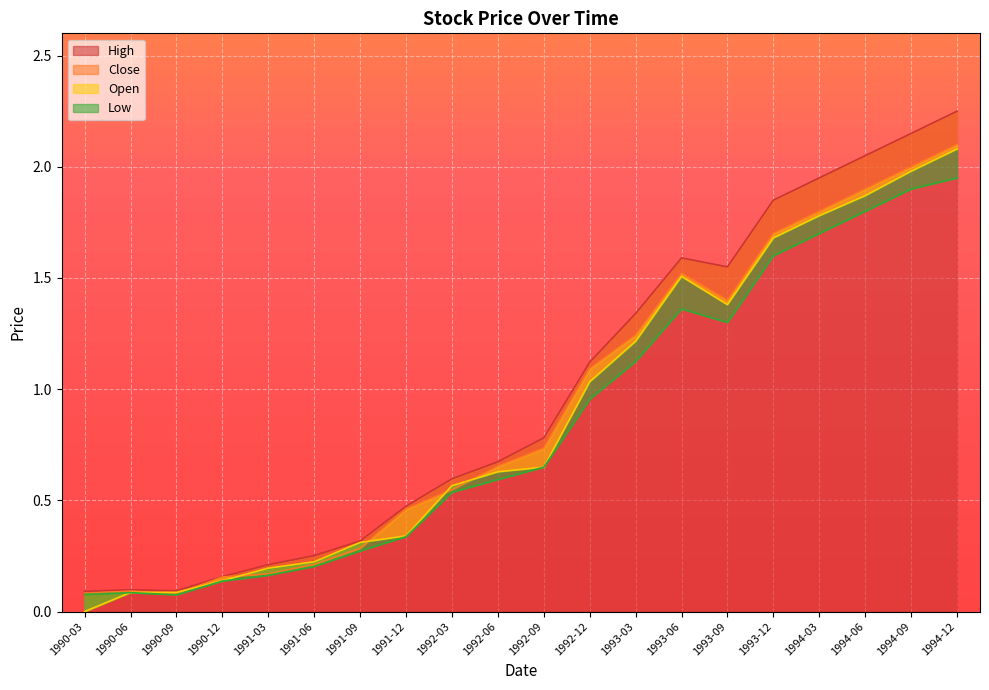

Where is the first local minimum for Close?

1990-09